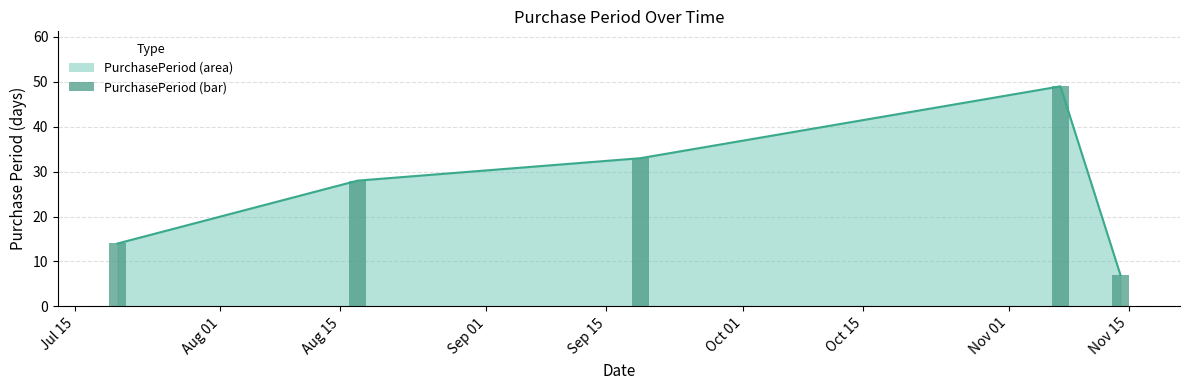

What is the average value?

26